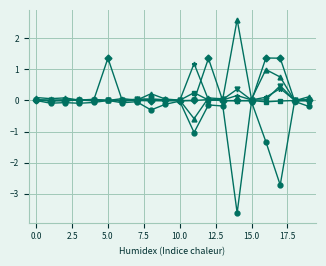

Count the number of categories in the chart.

20